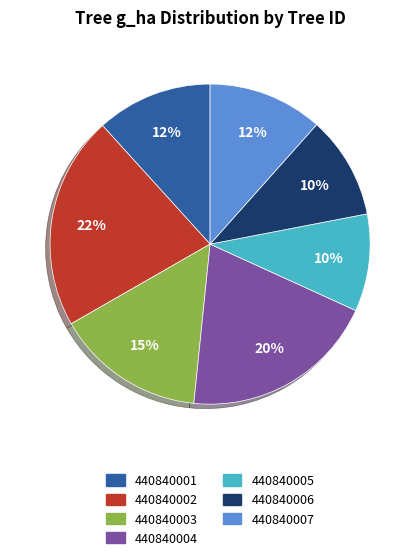

To the nearest percent, what is the difference between the 440840003 and 440840005 slice percentages?

5%